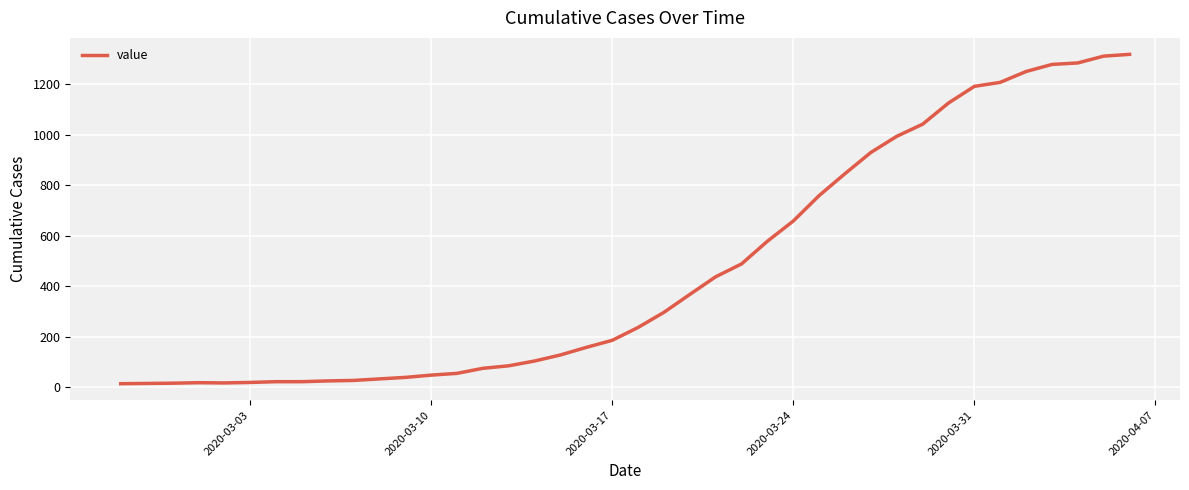

Count the number of data series in this chart.

1